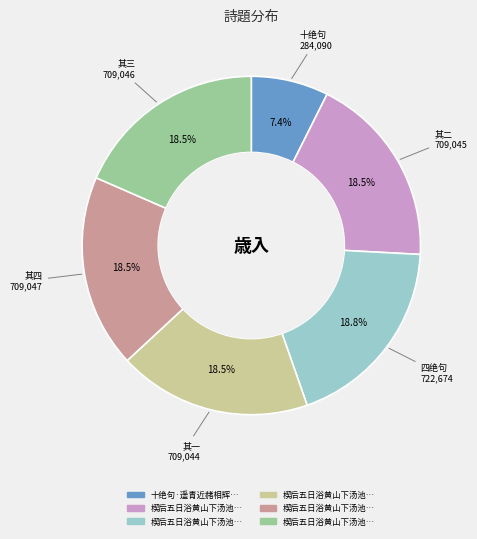

Is there a majority slice in this chart?

No